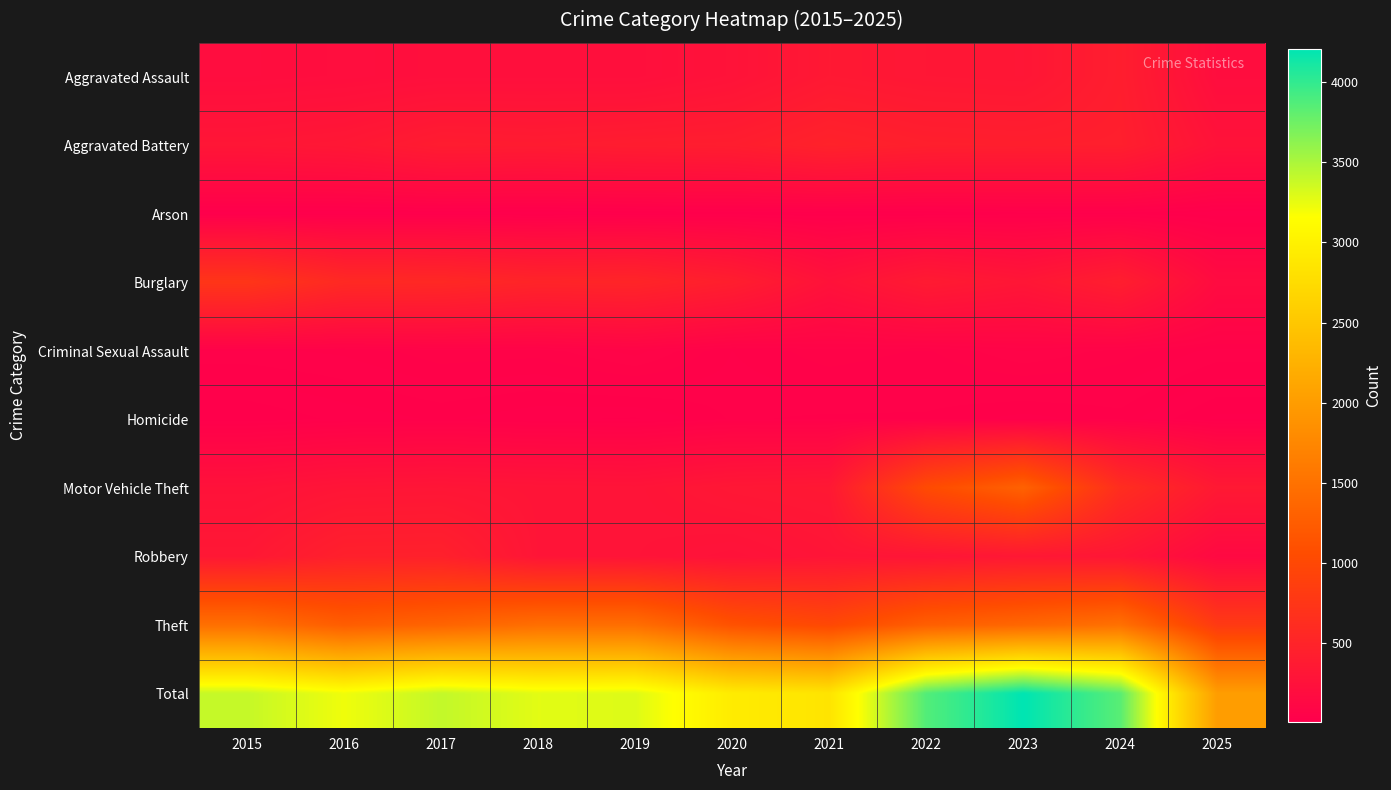

Reading left to right, transcribe all the data shown in this chart.

Aggravated Assault: 2015=194	2016=206	2017=225	2018=225	2019=223	2020=273	2021=352	2022=327	2023=318	2024=422	2025=201
Aggravated Battery: 2015=316	2016=336	2017=400	2018=389	2019=407	2020=415	2021=479	2022=439	2023=431	2024=438	2025=269
Arson: 2015=9	2016=7	2017=10	2018=7	2019=12	2020=17	2021=12	2022=12	2023=19	2024=20	2025=8
Burglary: 2015=738	2016=576	2017=562	2018=506	2019=517	2020=425	2021=261	2022=379	2023=316	2024=426	2025=170
Criminal Sexual Assault: 2015=46	2016=50	2017=62	2018=60	2019=77	2020=48	2021=62	2022=55	2023=73	2024=61	2025=45
Homicide: 2015=15	2016=26	2017=33	2018=25	2019=22	2020=41	2021=38	2022=38	2023=28	2024=36	2025=13
Motor Vehicle Theft: 2015=263	2016=304	2017=312	2018=298	2019=290	2020=333	2021=348	2022=1031	2023=1310	2024=635	2025=357
Robbery: 2015=337	2016=454	2017=460	2018=301	2019=287	2020=263	2021=300	2022=304	2023=340	2024=315	2025=141
Theft: 2015=1474	2016=1259	2017=1339	2018=1461	2019=1459	2020=1120	2021=998	2022=1279	2023=1373	2024=1486	2025=805
Total: 2015=3392	2016=3218	2017=3403	2018=3272	2019=3294	2020=2935	2021=2850	2022=3864	2023=4208	2024=3839	2025=2009